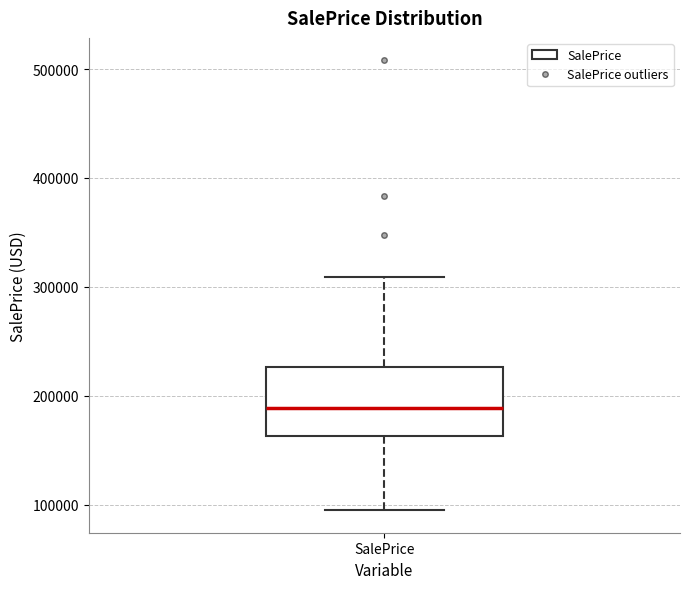

Transcribe this box plot: give where the median line is, the range the box spans, and where the two whiskers end, as read against the y-axis. The values are not printed on the chart, so give them approximately, as read against the axis.

median 190000, box 160000 to 230000, whiskers 100000 to 310000